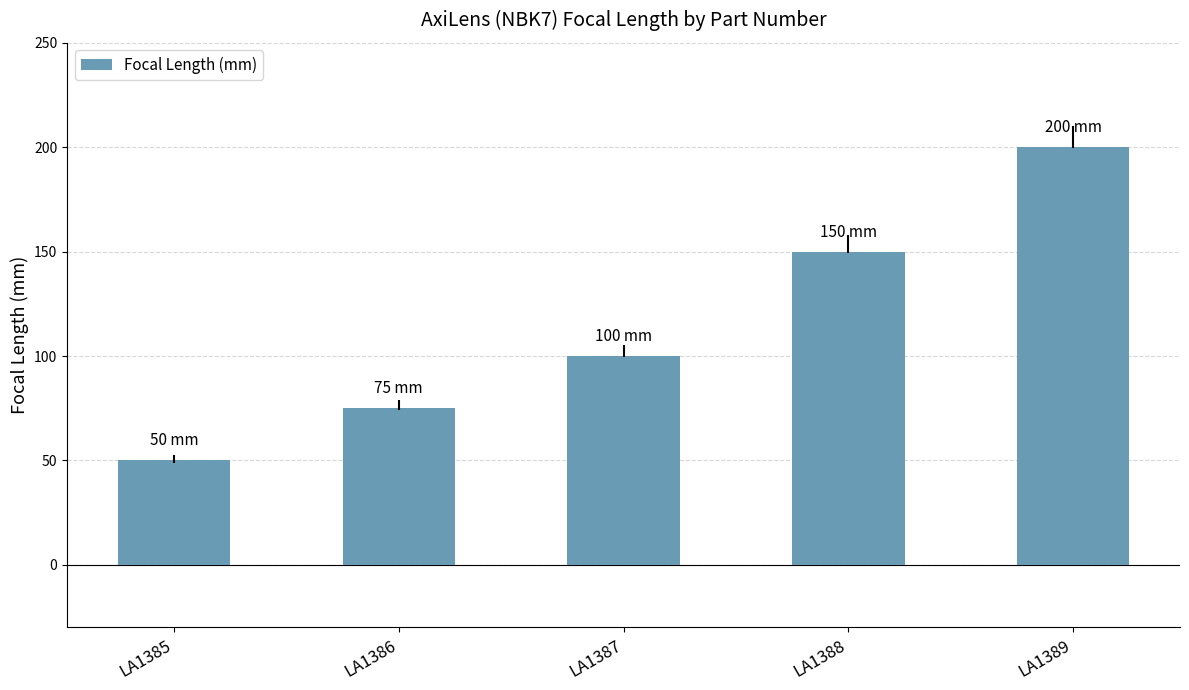

Are the bars horizontal?

No